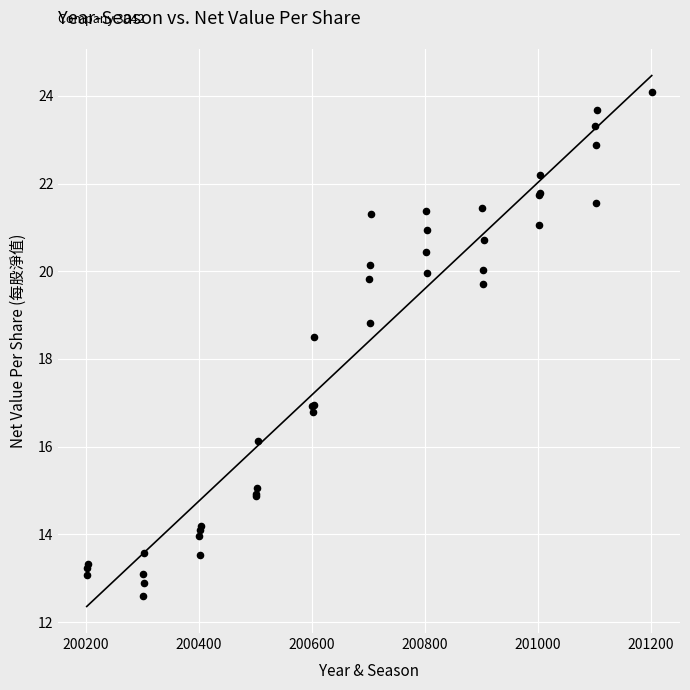

What Y value in the scatter plot is closest to 18?

18.5